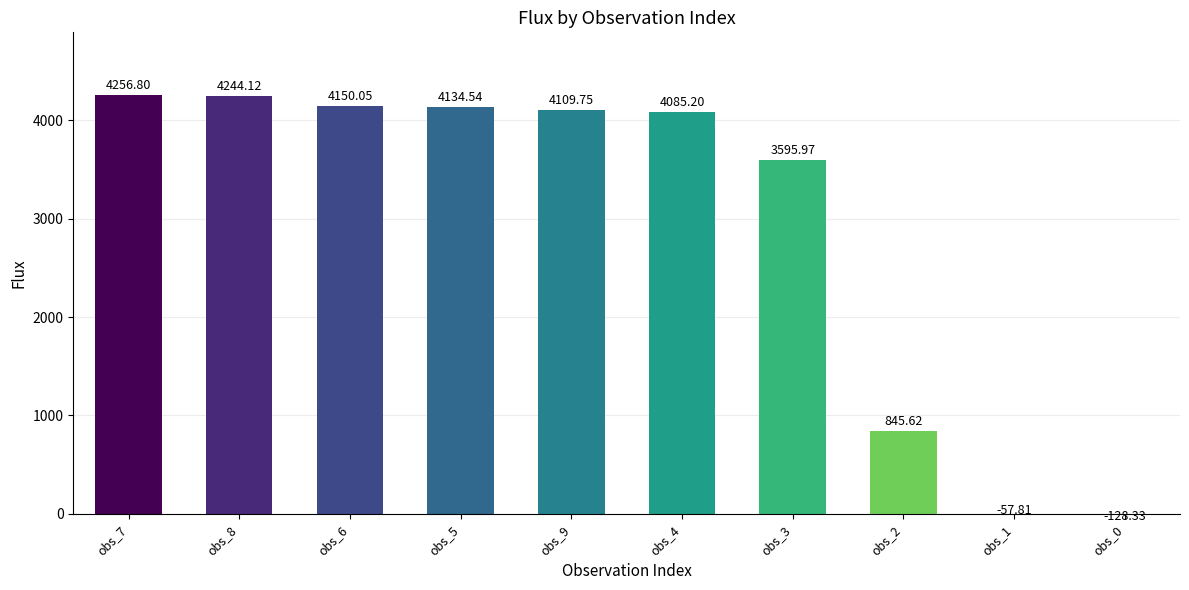

Rank the categories by value from highest to lowest.

obs_7, obs_8, obs_6, obs_5, obs_9, obs_4, obs_3, obs_2, obs_1, obs_0